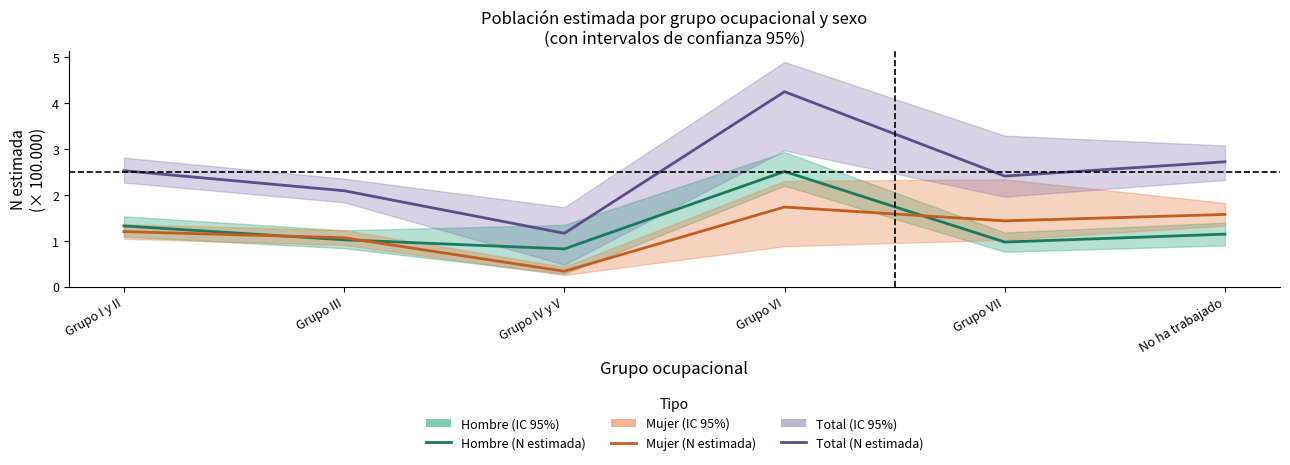

At which category does Total (N estimada) reach its first local valley?

Grupo IV y V